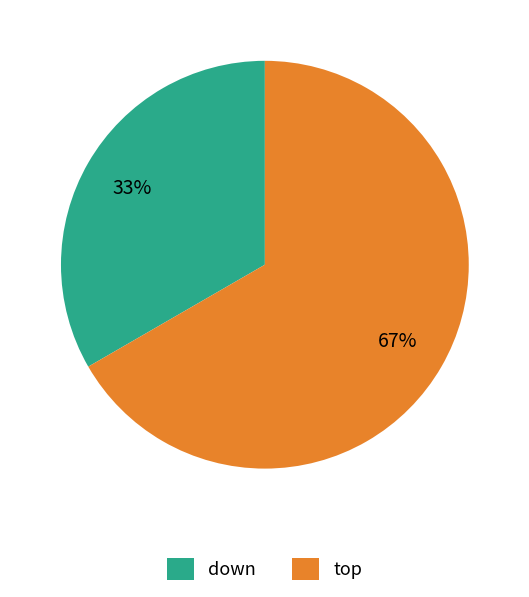

How many segments does this pie chart have?

2